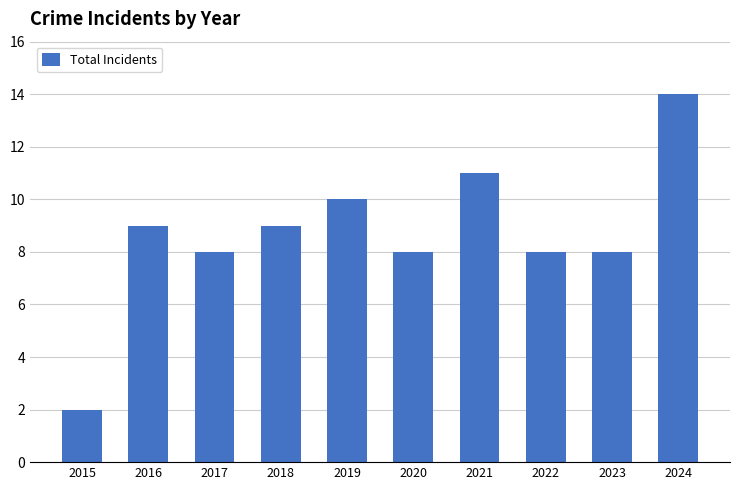

The value at 2023 is 8. True or false?

True